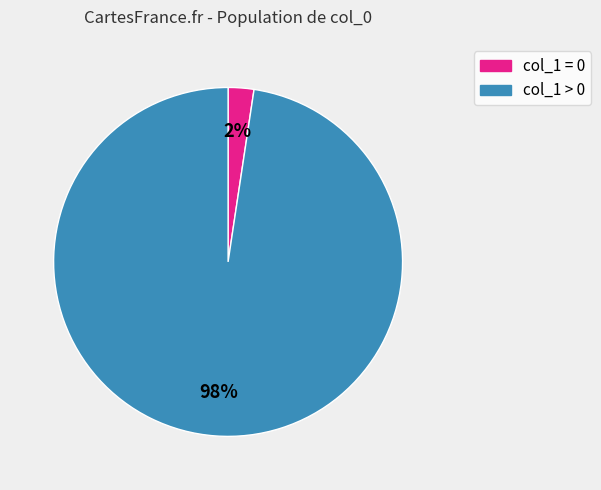

Rank the categories by value from lowest to highest.

col_1 = 0, col_1 > 0